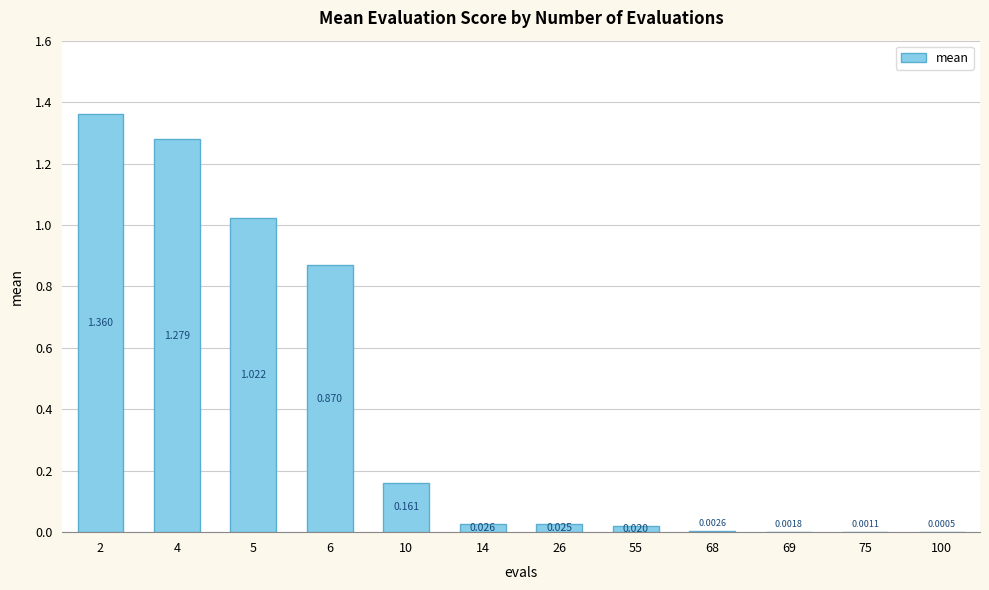

Count the number of categories in the chart.

12